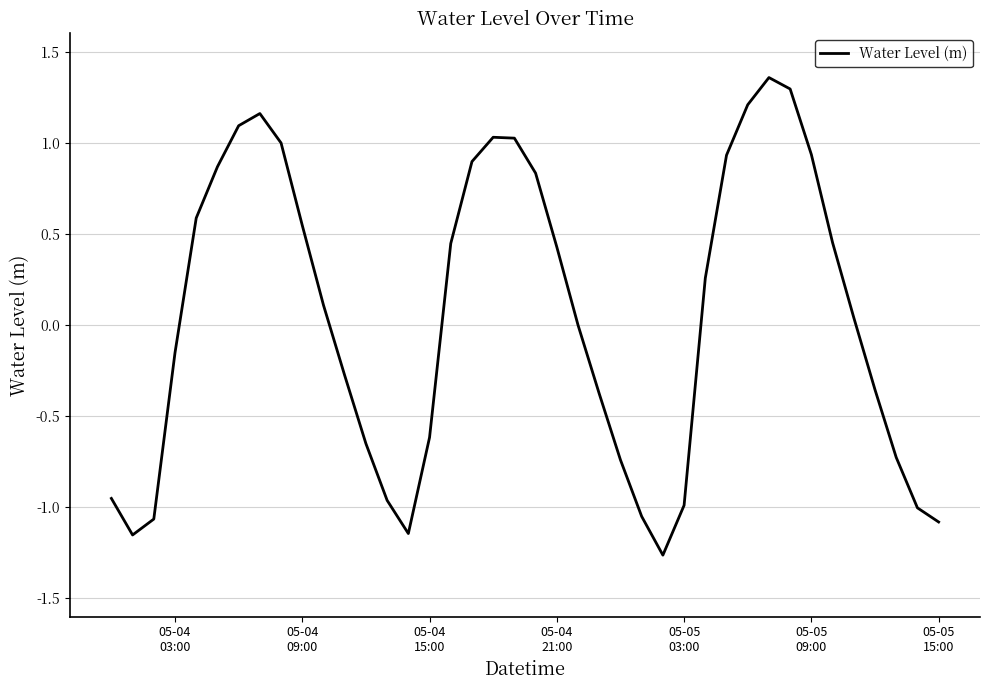

What is the difference between the maximum and minimum values?

2.6